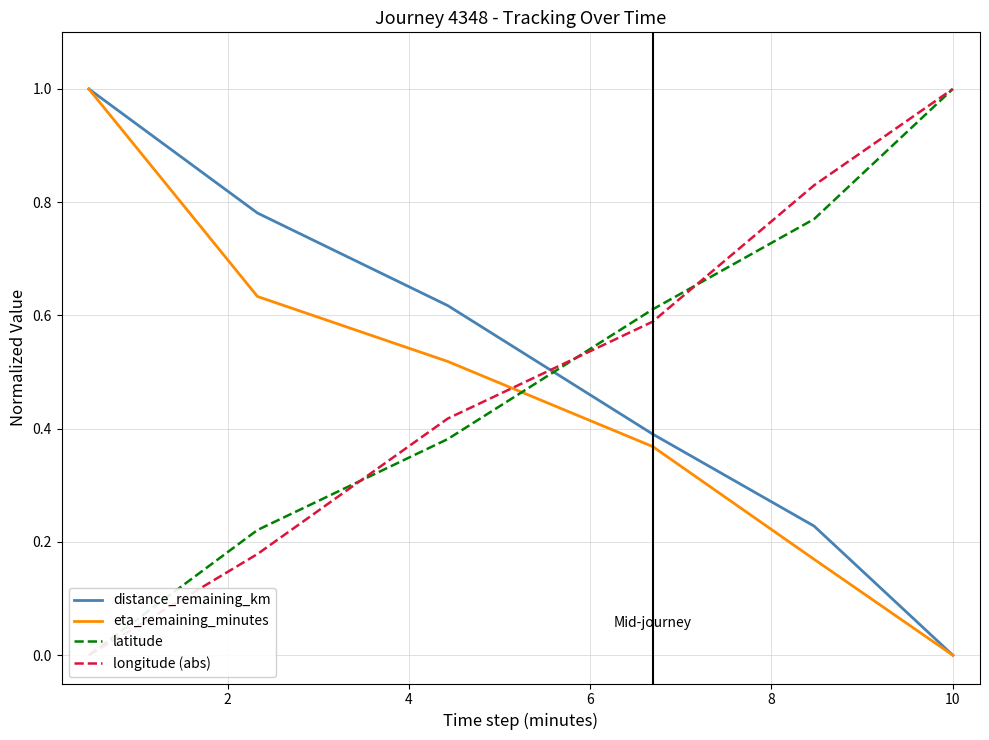

Is this an area chart (filled region under the line)?

No